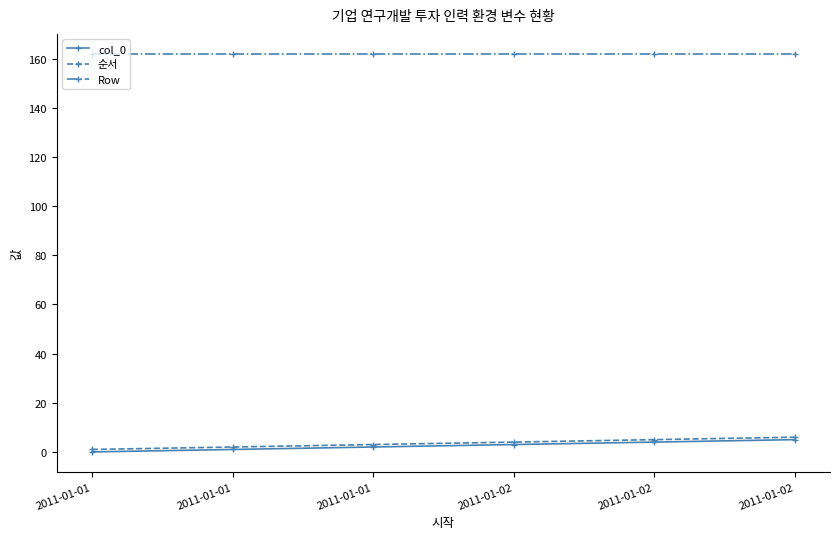

Does the chart display data point markers on the line(s)?

Yes